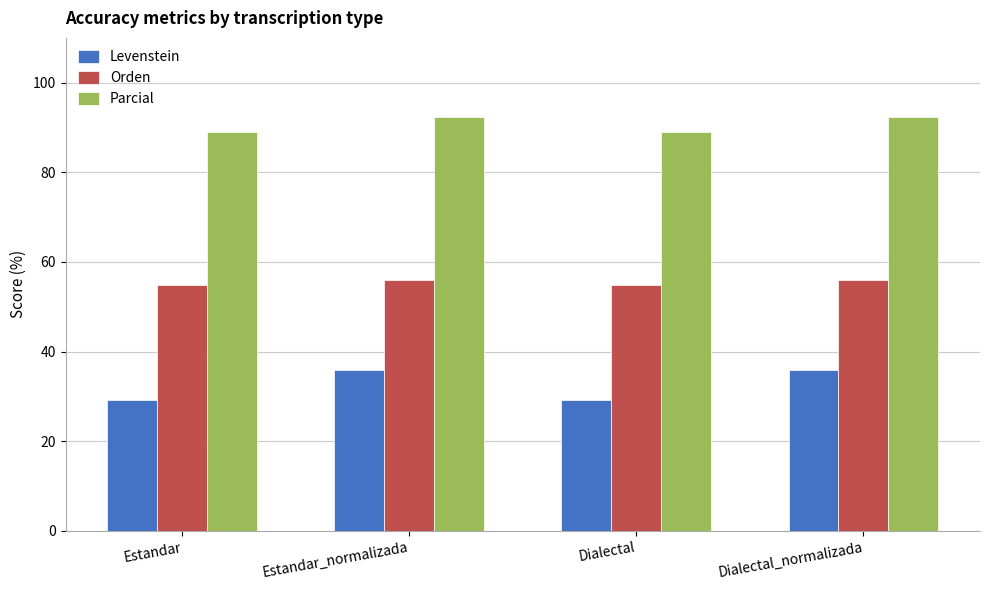

What is the label of the 1st bar from the right?

Dialectal_normalizada